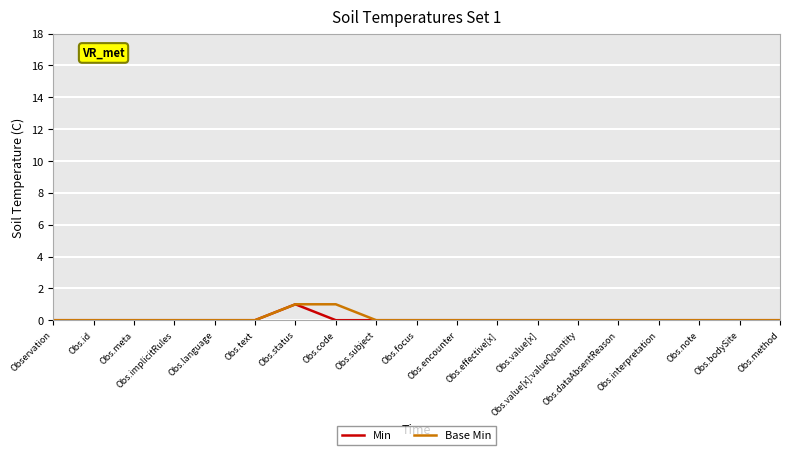

How many lines are shown in the chart?

2